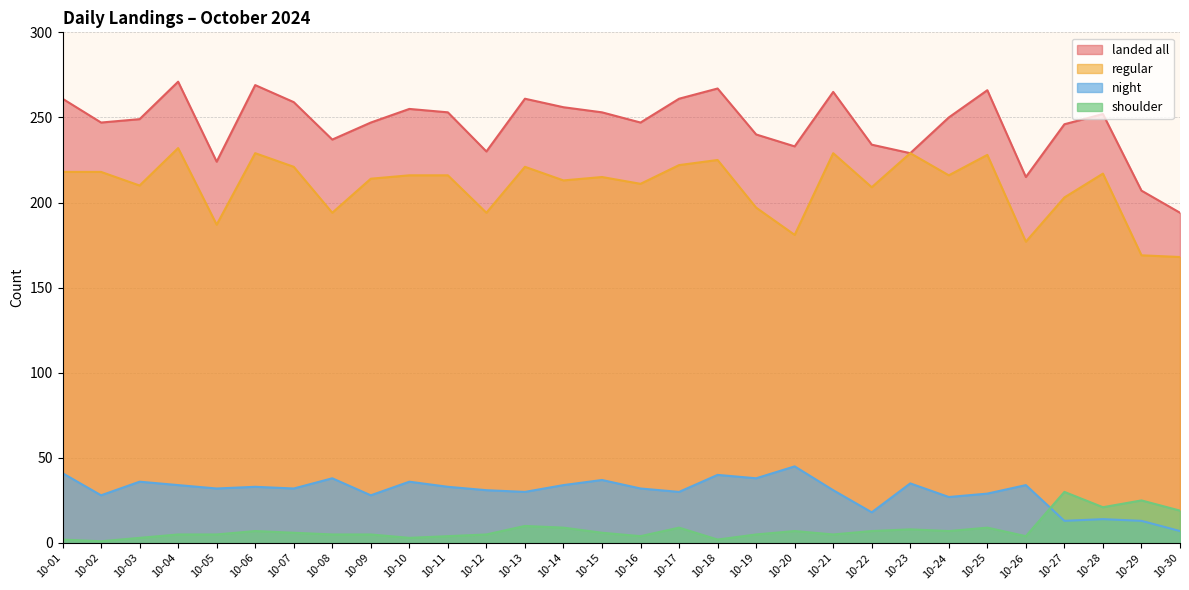

How many lines are shown in the chart?

4